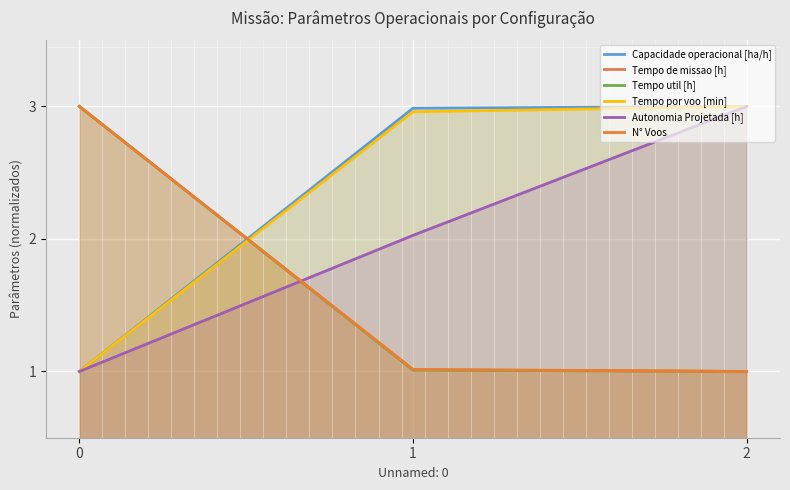

Which has a higher value, 0 or 2?

2